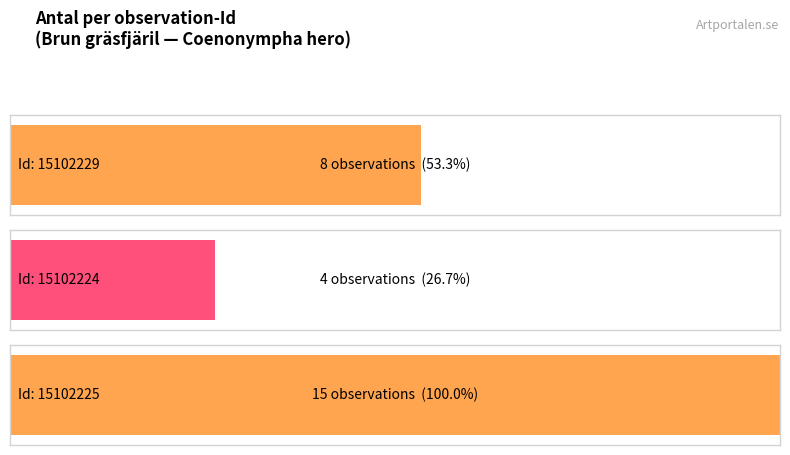

Reading left to right, extract all data points from this chart.

15102229=8	15102224=4	15102225=15